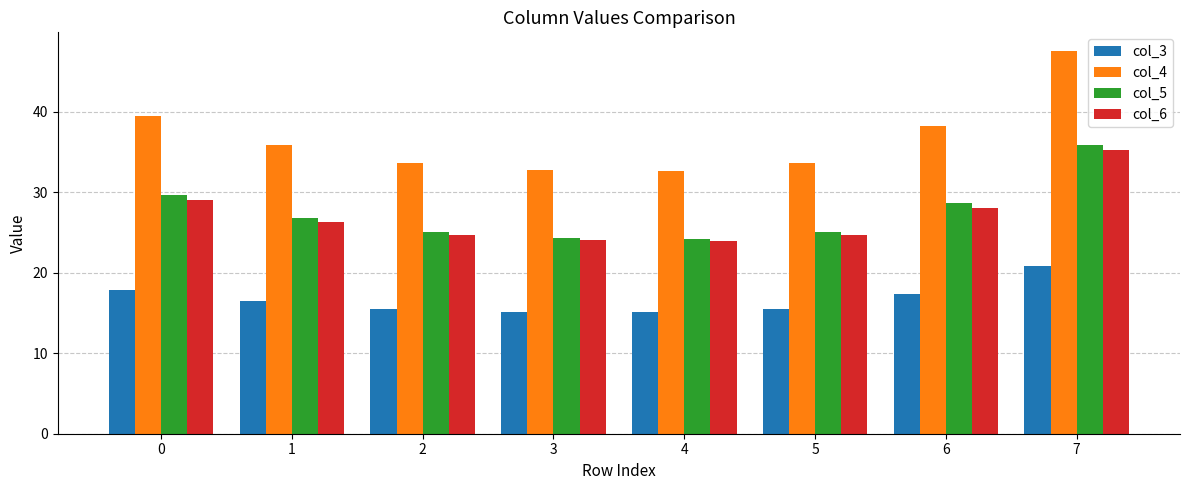

Is the value of col_3 at 1 greater than the value of col_5 at 1?

No